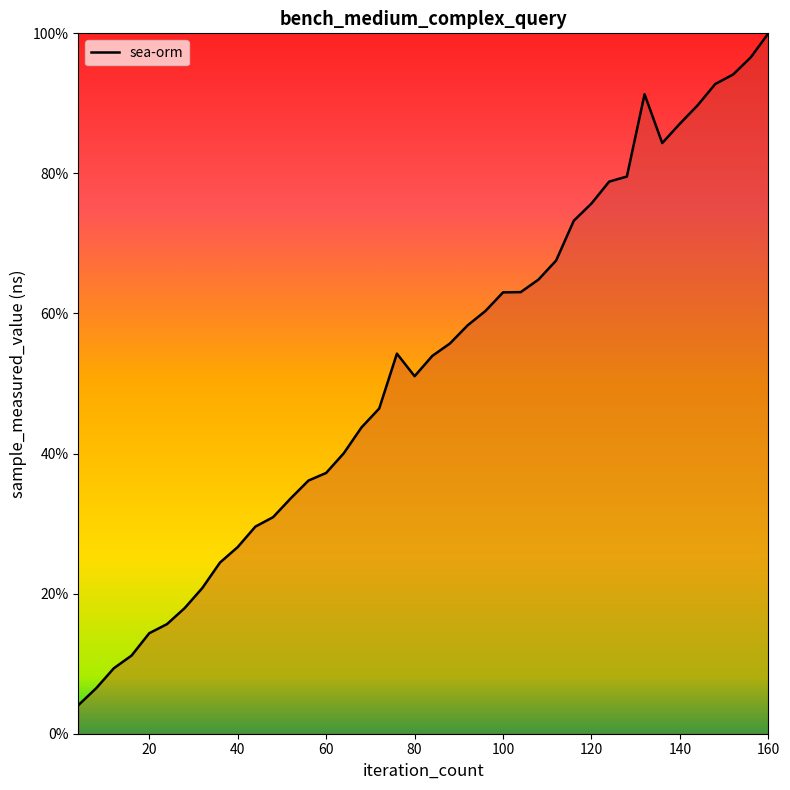

What is the smallest value displayed?

4.1